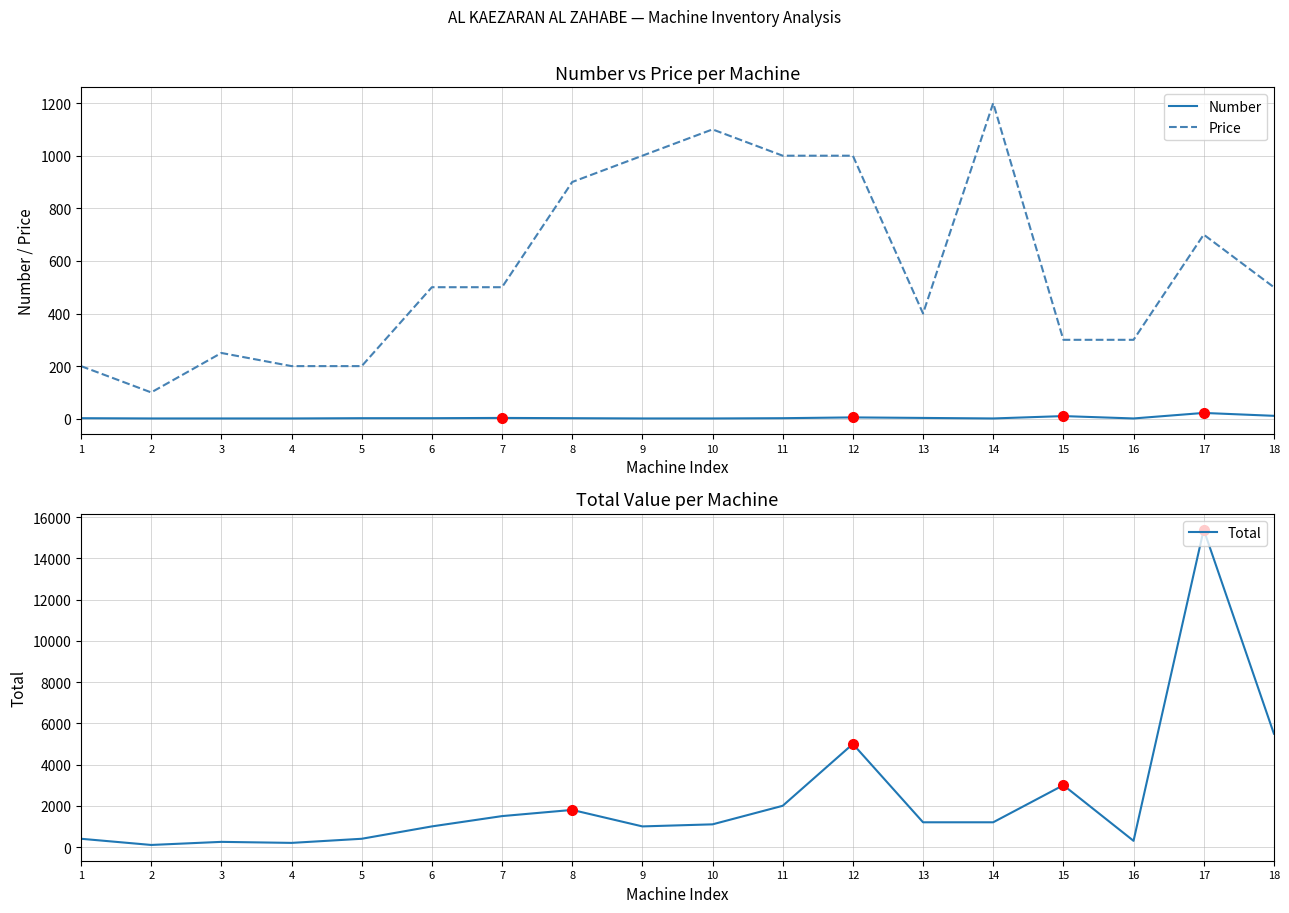

What is the value of the Total point at the 1st from the left?

400